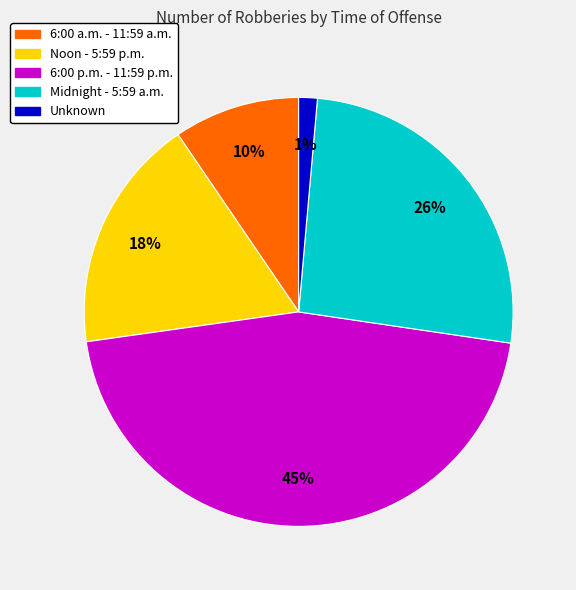

Combined, do Unknown and 6:00 p.m. - 11:59 p.m. account for over 50%?

No